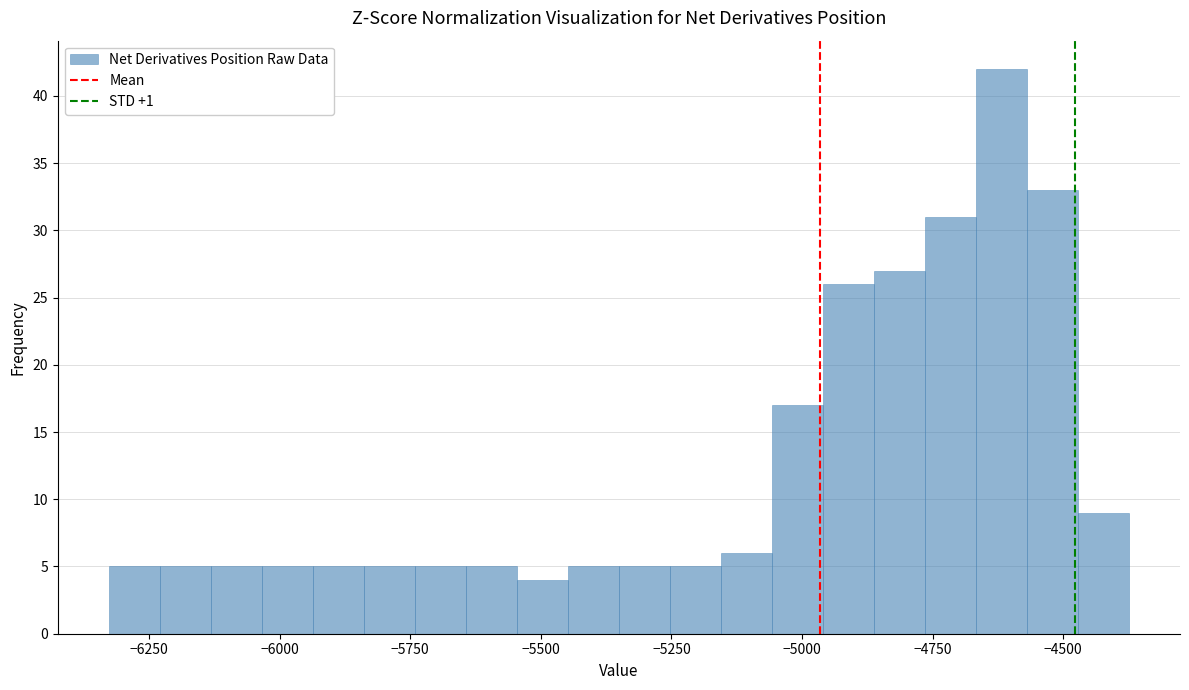

Read against the x-axis, roughly where is the centre of the tallest bar?

-4600